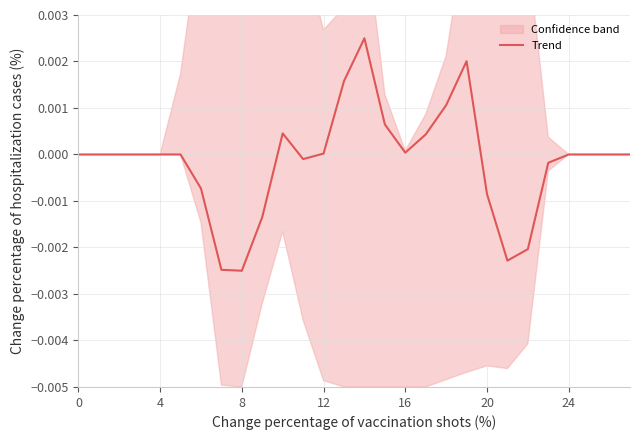

Does the chart have visible grid lines?

Yes